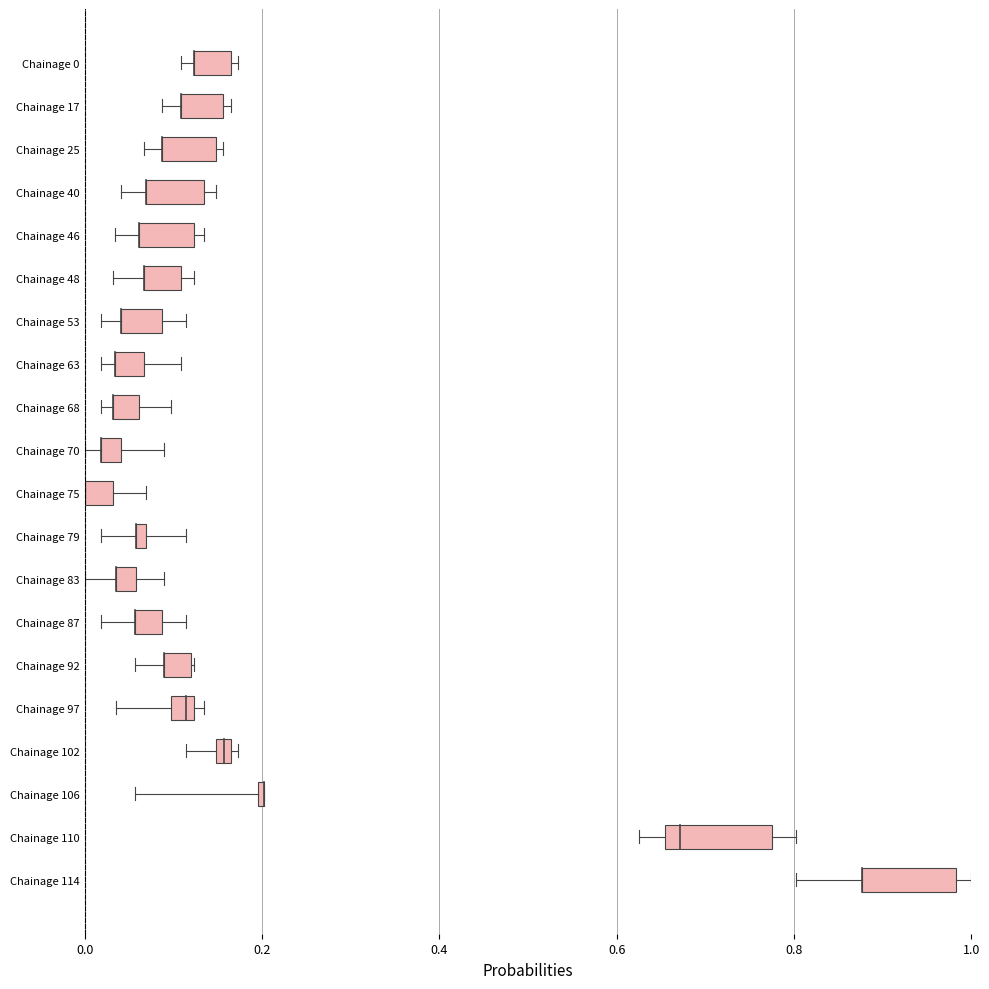

The value of q3_RL at Chainage 114 is -13.8. True or false?

False